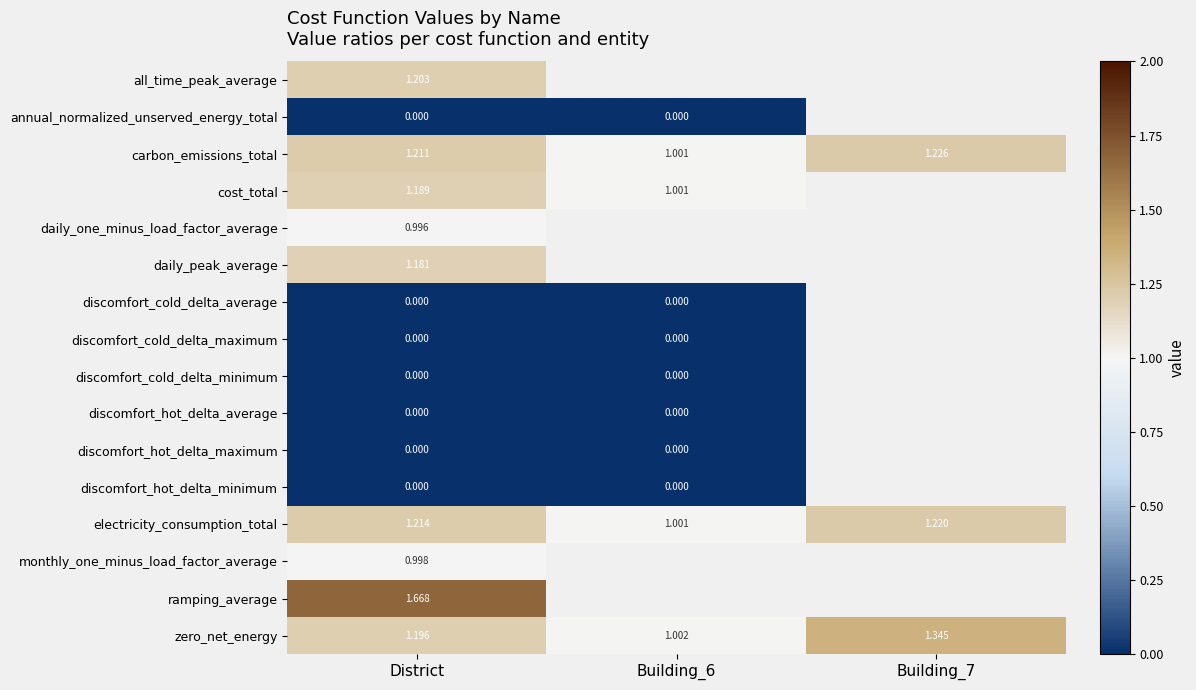

The ramping_average series shows 1.7 at District. True or false?

True